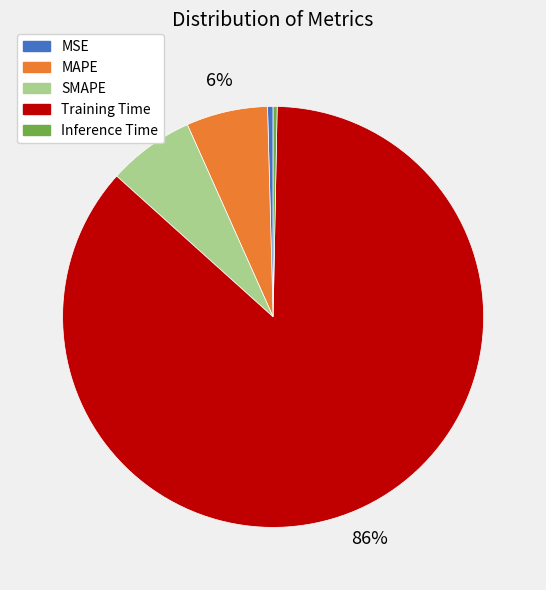

To the nearest percent, what is the difference between the Training Time and SMAPE slice percentages?

80%